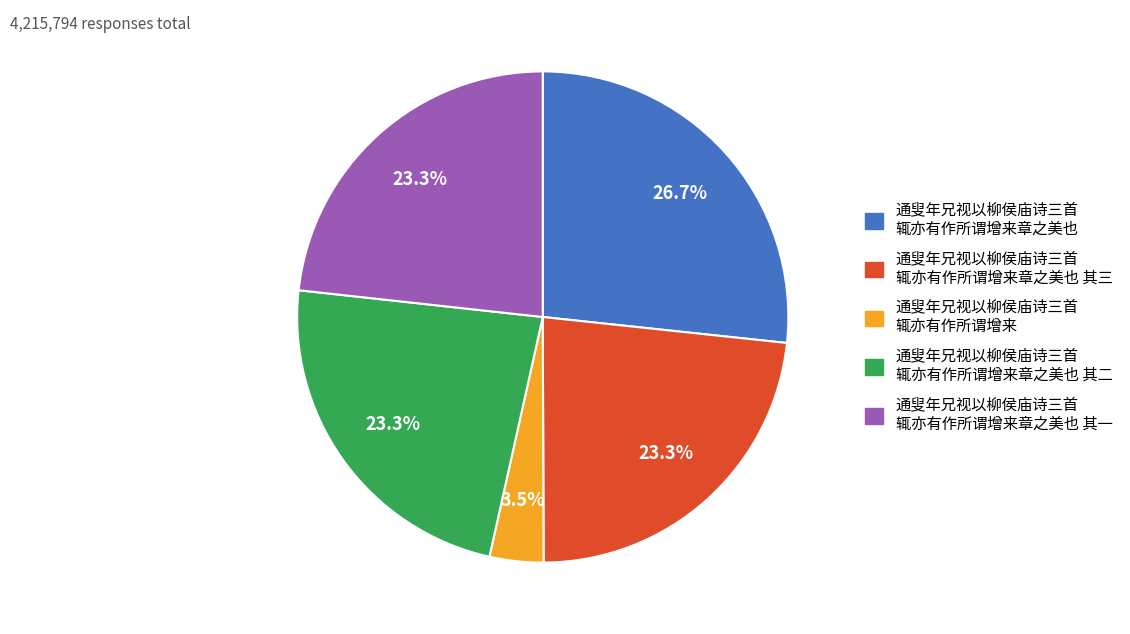

Does any single category account for the majority?

No